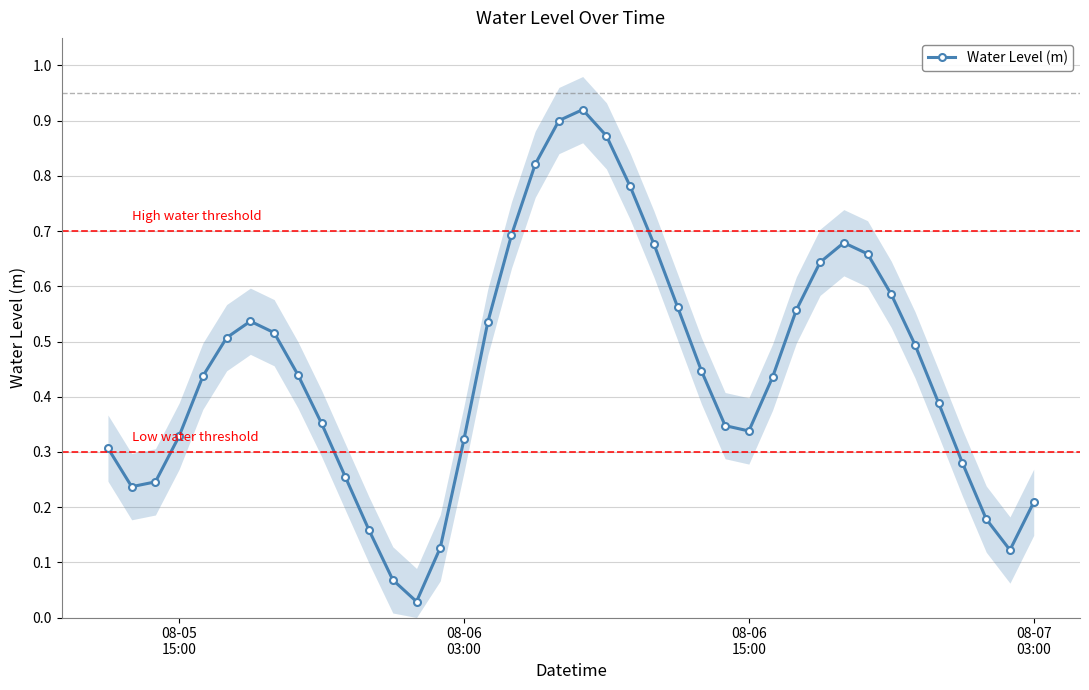

Reading left to right, list all the values displayed in this chart.

0.3	0.2	0.2	0.3	0.4	0.5	0.5	0.5	0.4	0.4	0.3	0.2	0.1	0.0	0.1	0.3	0.5	0.7	0.8	0.9	0.9	0.9	0.8	0.7	0.6	0.4	0.3	0.3	0.4	0.6	0.6	0.7	0.7	0.6	0.5	0.4	0.3	0.2	0.1	0.2